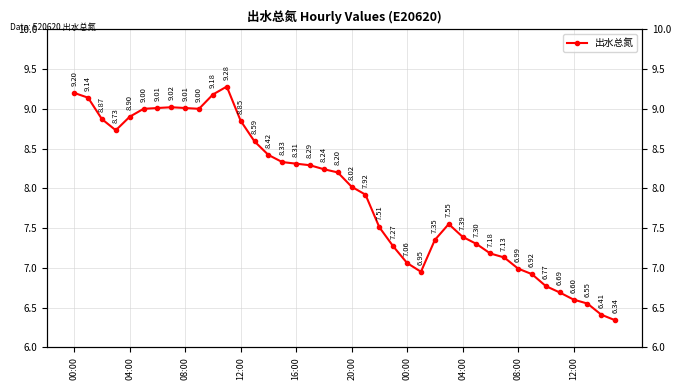

Reading left to right, what are all the values shown in this chart?

9.2	9.1	8.9	8.7	8.9	9.0	9.0	9.0	9.0	9.0	9.2	9.3	8.8	8.6	8.4	8.3	8.3	8.3	8.2	8.2	8.0	7.9	7.5	7.3	7.1	7.0	7.3	7.5	7.4	7.3	7.2	7.1	7.0	6.9	6.8	6.7	6.6	6.5	6.4	6.3